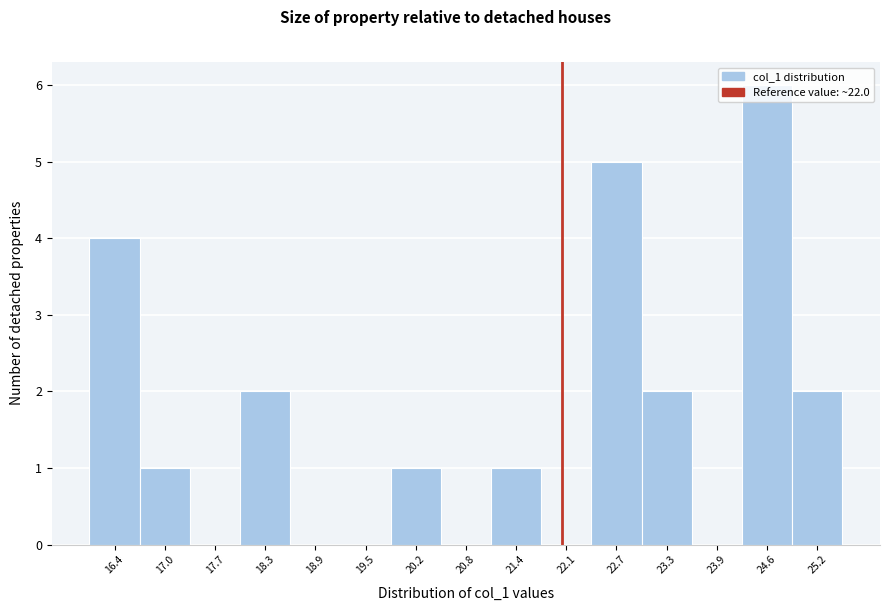

How tall is the bar that spans 24.3 to 24.9 on the x-axis? Neither the bar edges nor the heights are printed on the chart, so give them approximately, as read against the axes.

6